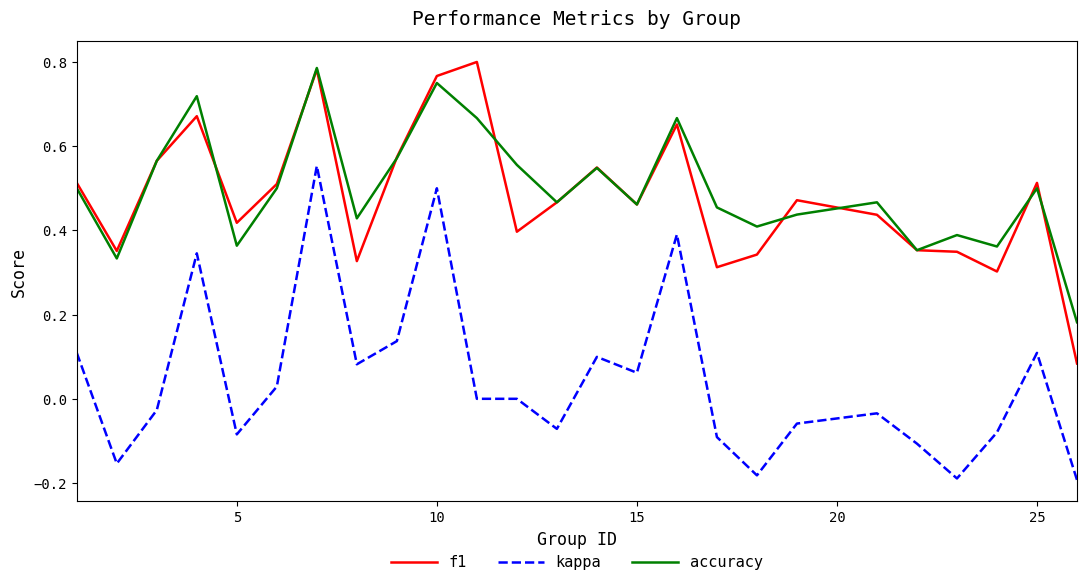

Which series has the largest total across all categories?

accuracy